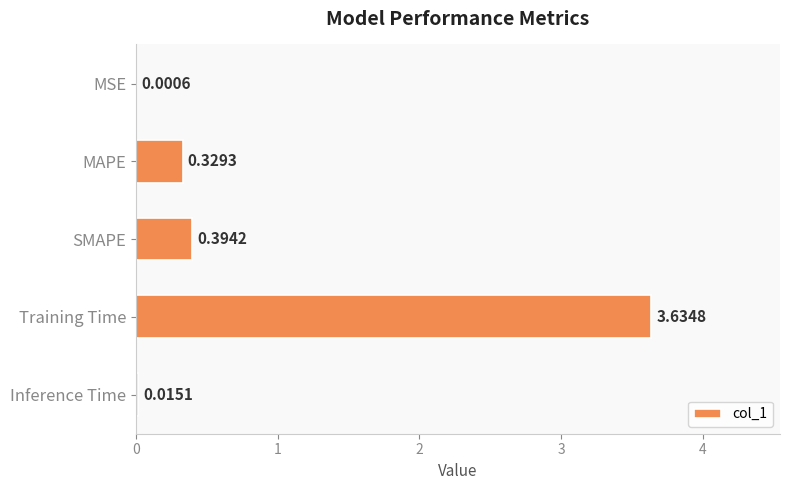

What is the sum of all values?

4.4